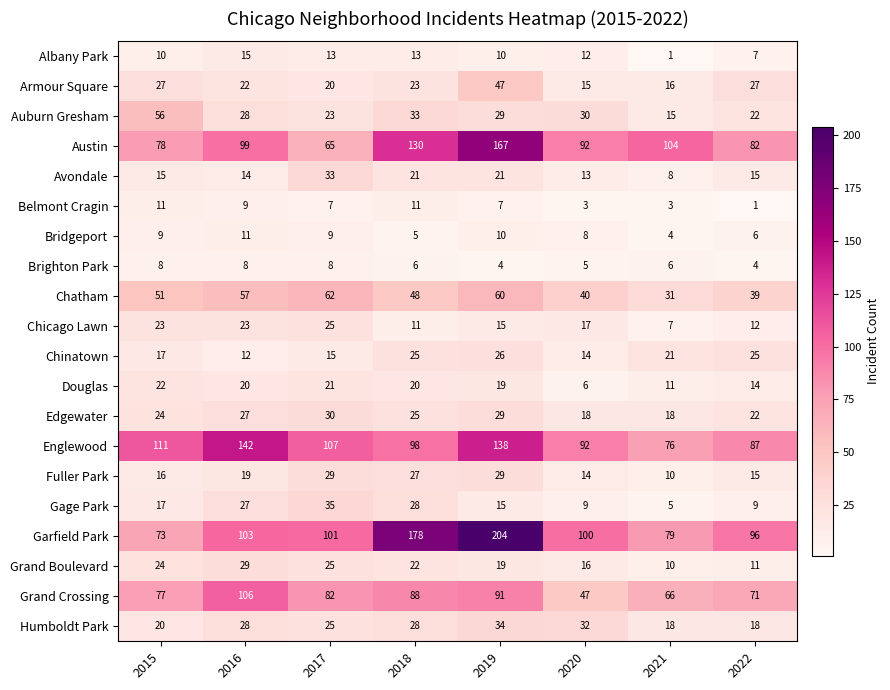

What is the difference between the highest and lowest values at 2016?

134